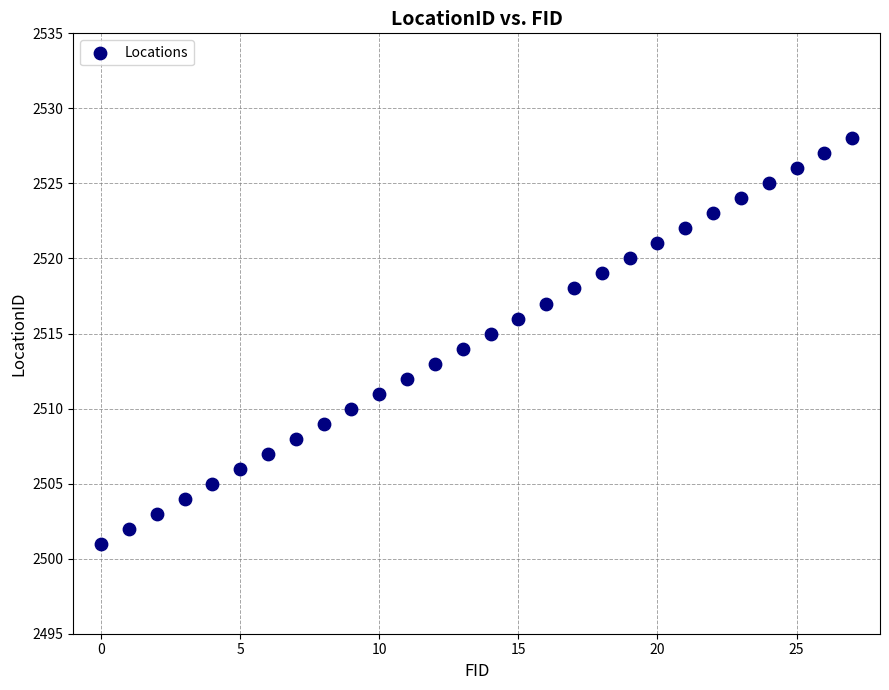

How many points are shown in the scatter plot?

28